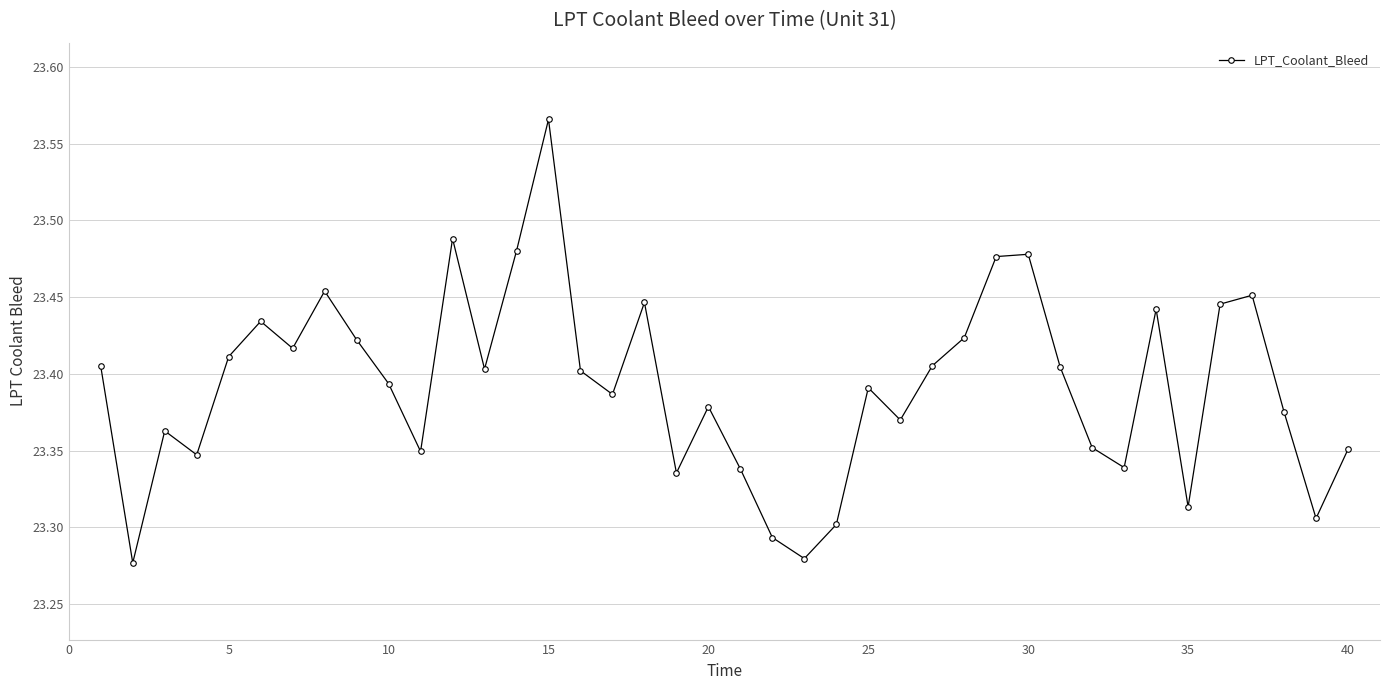

How many lines are shown in the chart?

1